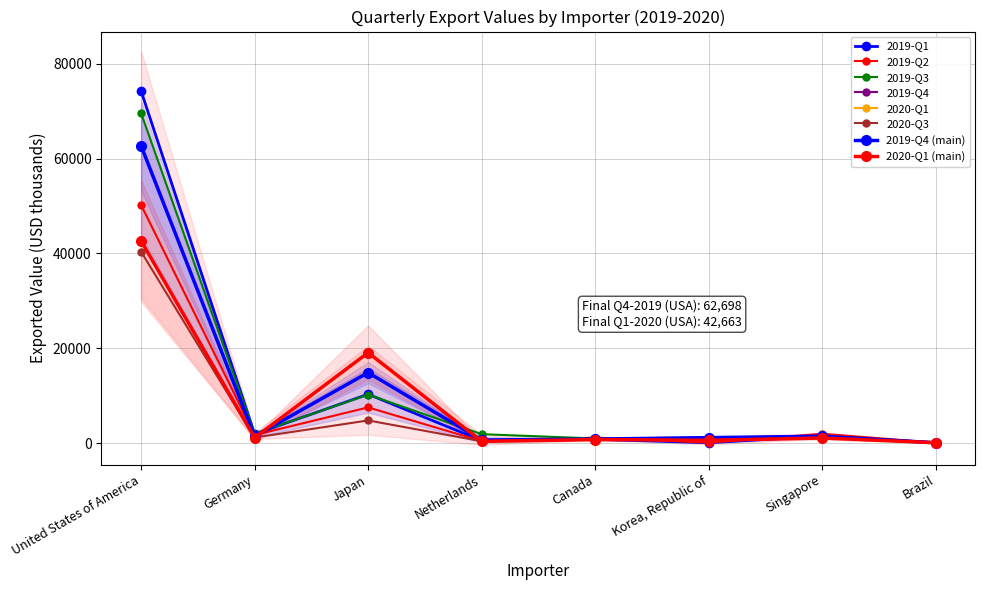

What value does the 2019-Q3 series have at United States of America, to the nearest 50?

69550